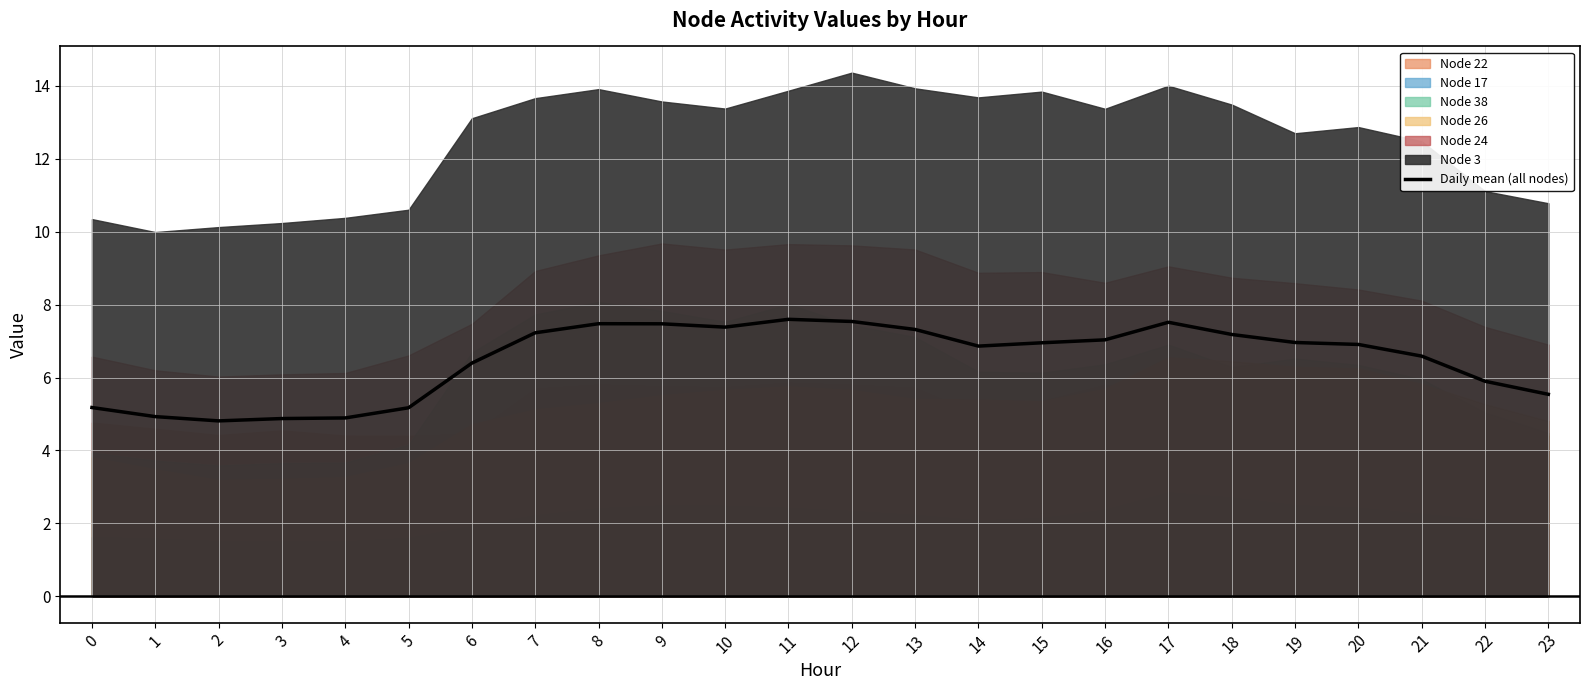

Reading left to right, extract all data points from this chart.

0=5.2	1=4.9	2=4.8	3=4.9	4=4.9	5=5.2	6=6.4	7=7.2	8=7.5	9=7.5	10=7.4	11=7.6	12=7.5	13=7.3	14=6.9	15=7.0	16=7.0	17=7.5	18=7.2	19=7.0	20=6.9	21=6.6	22=5.9	23=5.5